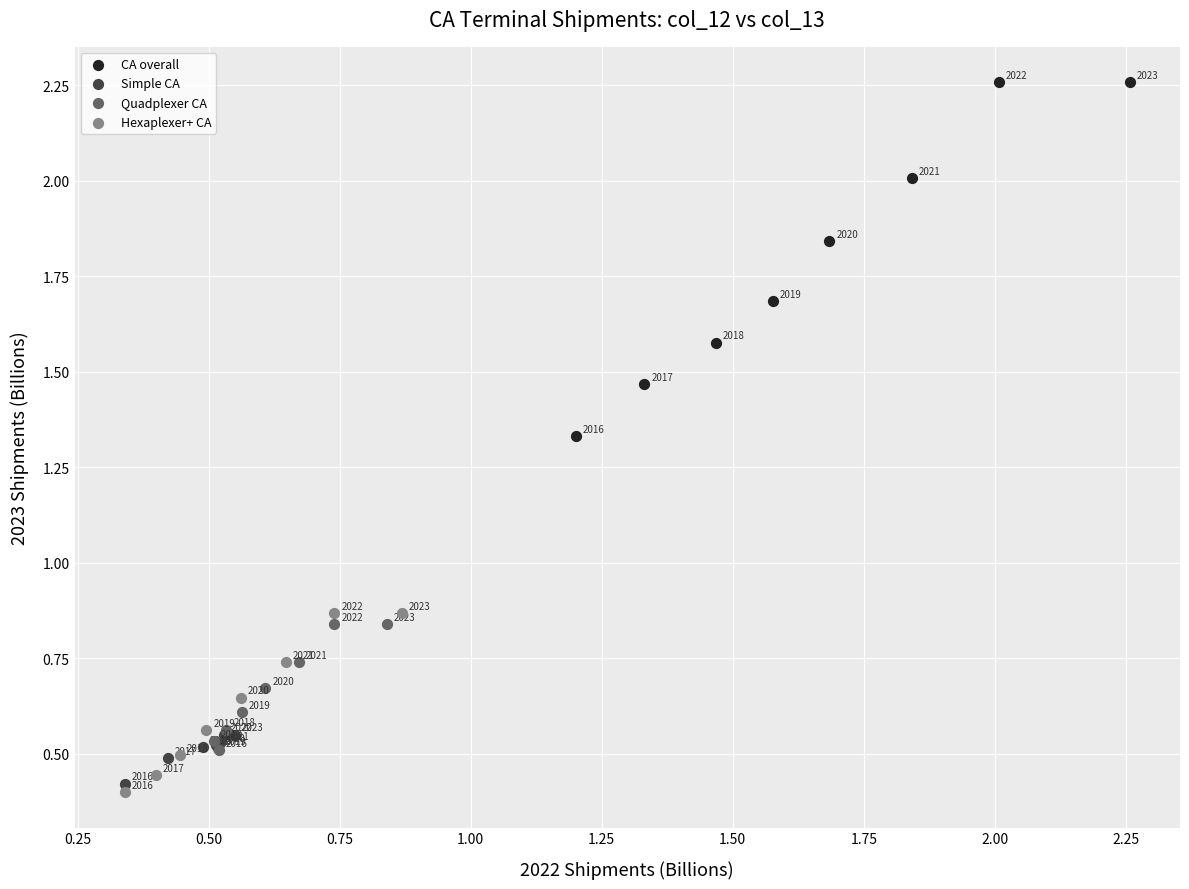

Which series reaches the maximum Y coordinate?

CA overall